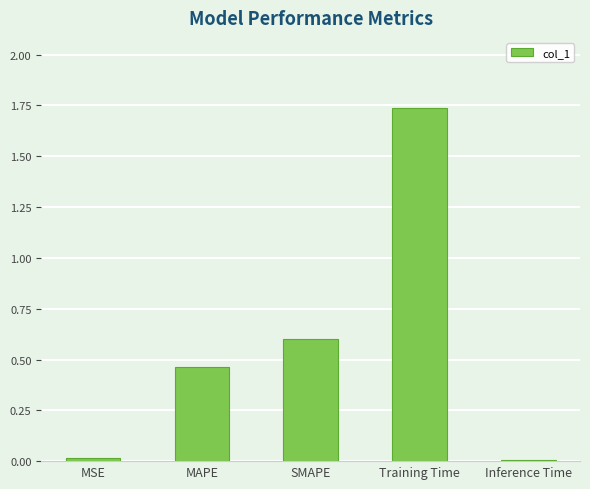

Which label corresponds to the largest value in the chart?

Training Time